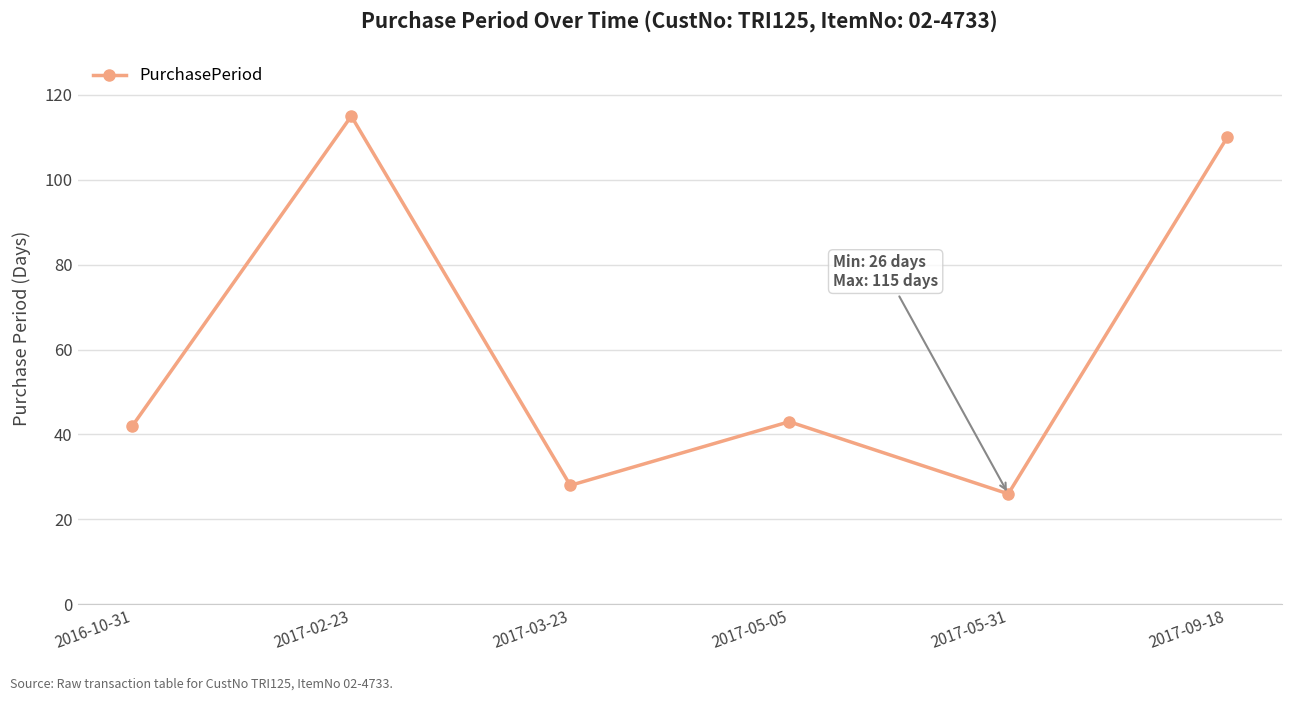

What is the label of the 2nd point from the left?

2017-02-23